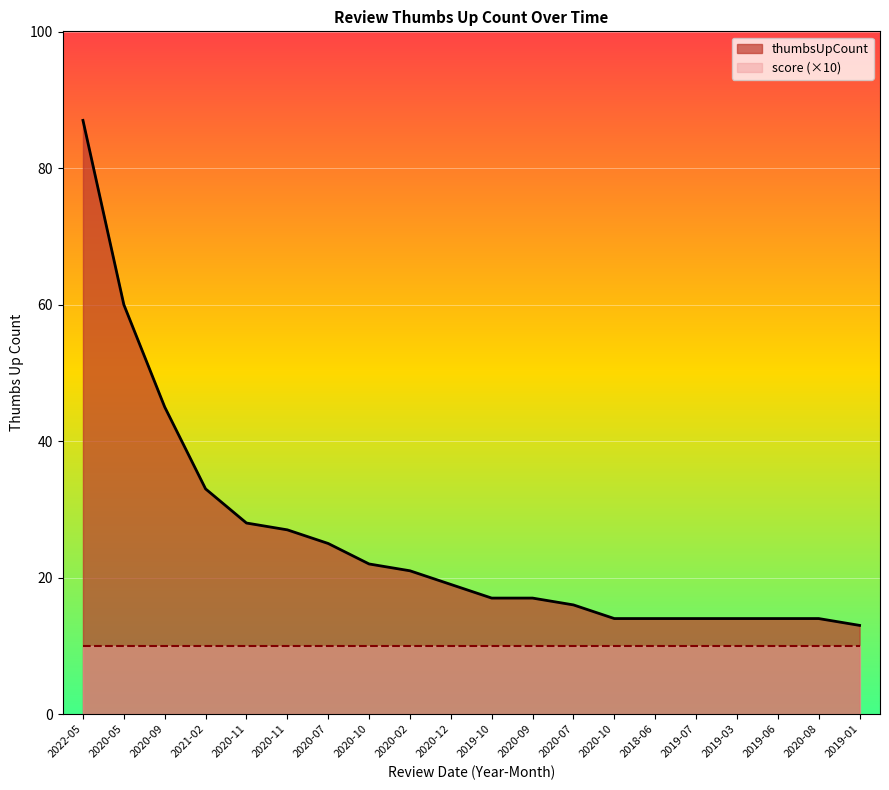

True or false: the data shows 47 at 2020-11.

False